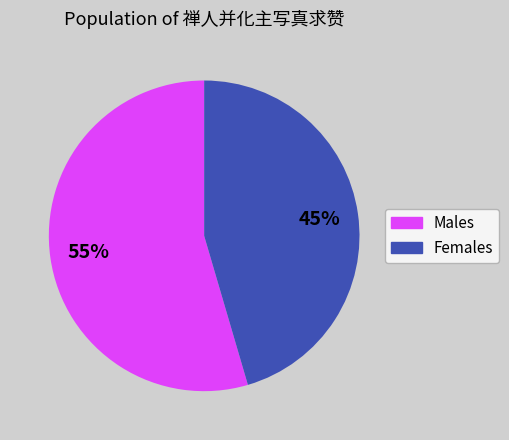

To the nearest percent, what is the average slice percentage?

50%